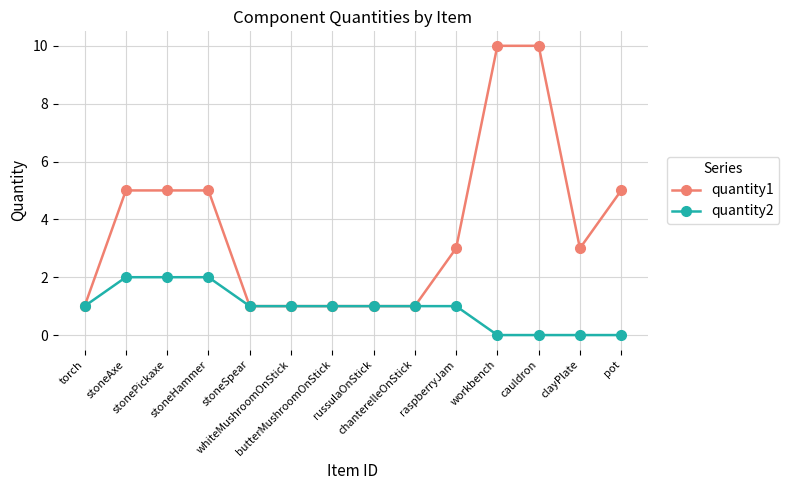

List the series in order of their peak value, highest first.

quantity1, quantity2